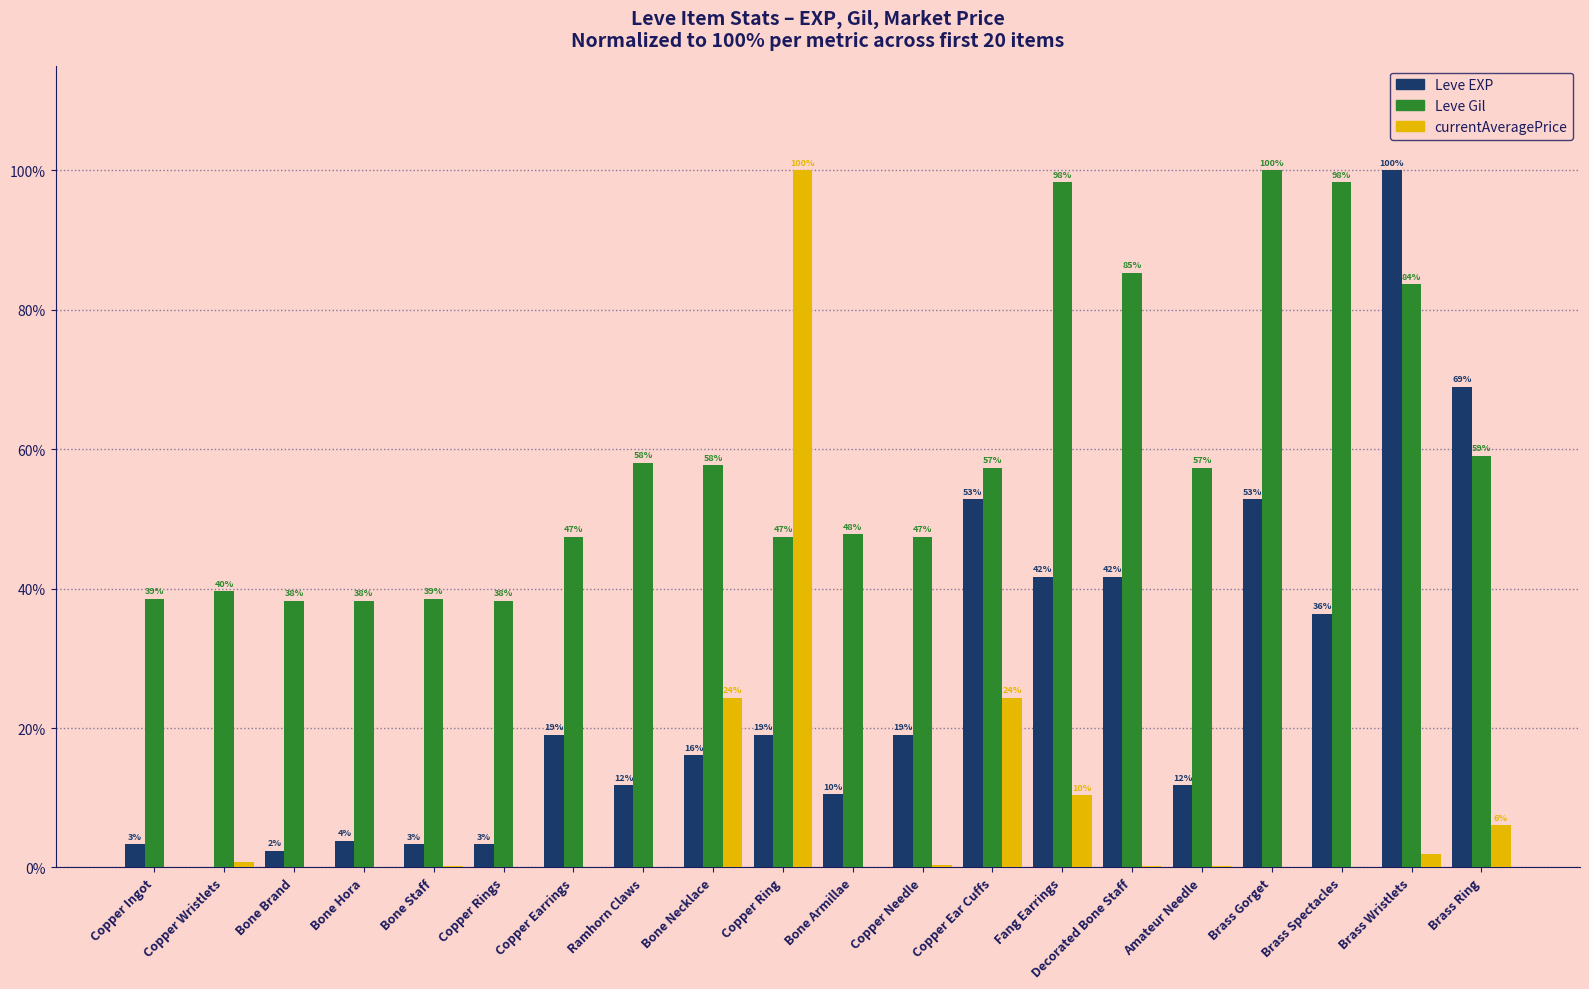

List the labels in order of Leve EXP value, largest first.

Brass Wristlets, Brass Ring, Copper Ear Cuffs, Brass Gorget, Fang Earrings, Decorated Bone Staff, Brass Spectacles, Copper Earrings, Copper Ring, Copper Needle, Bone Necklace, Ramhorn Claws, Amateur Needle, Bone Armillae, Bone Hora, Copper Ingot, Bone Staff, Copper Rings, Bone Brand, Copper Wristlets